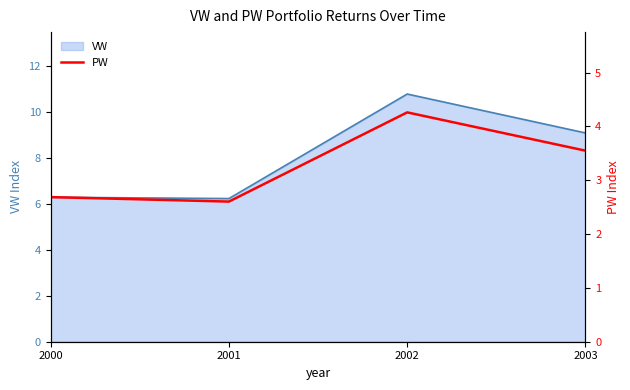

The VW series shows 10.8 at 2002. True or false?

True